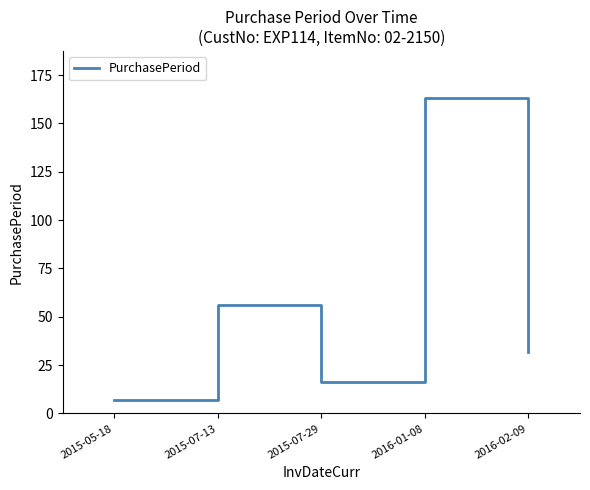

True or false: there are more than 0 points higher than both neighbors.

True